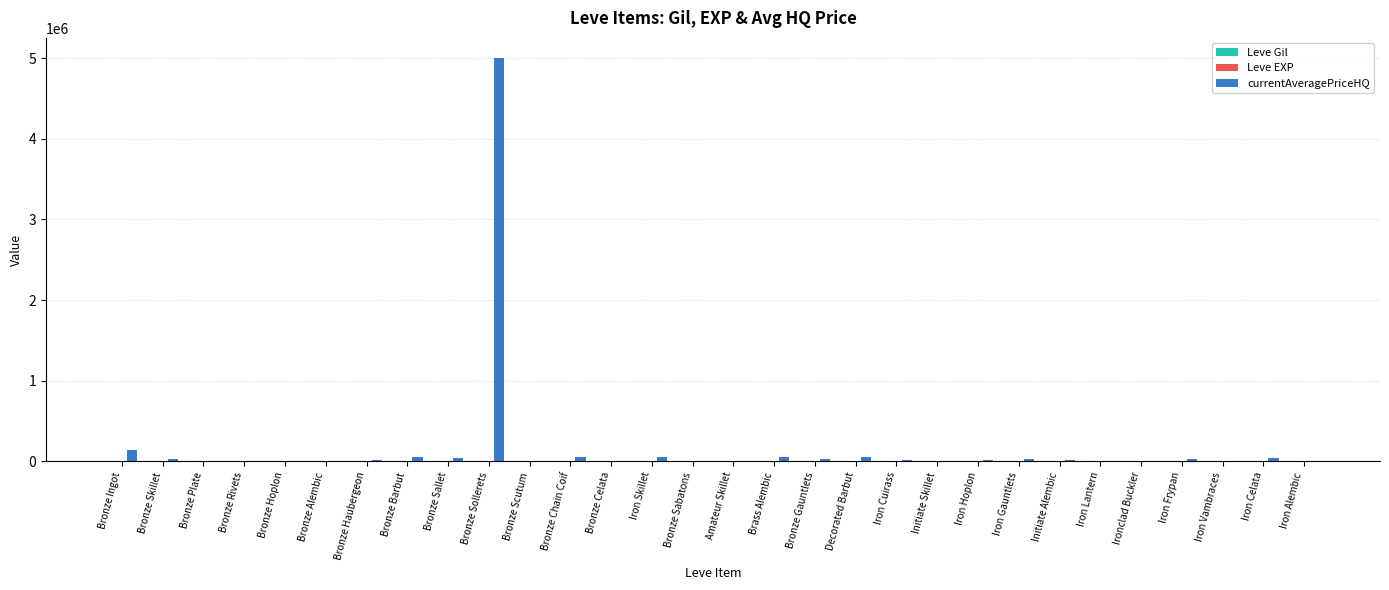

At which category is the sum across all series the highest?

Bronze Sollerets